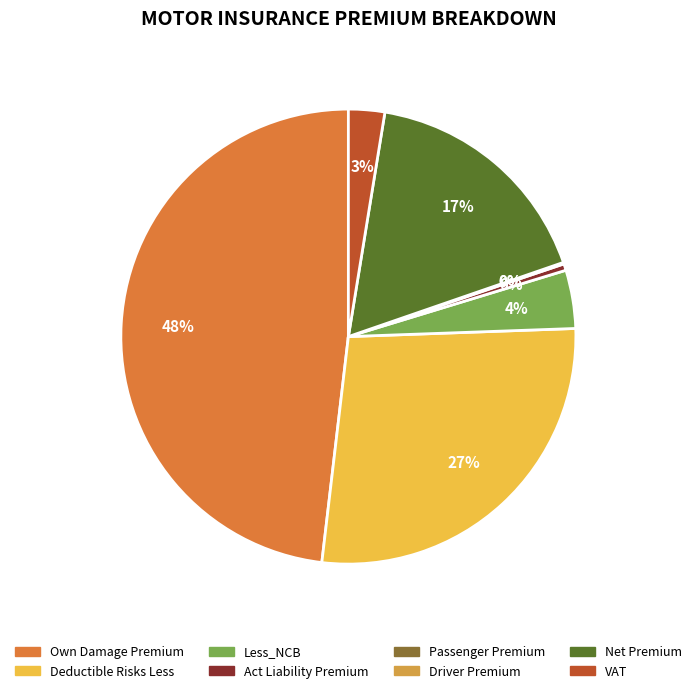

Between Net Premium and Act Liability Premium, which is larger?

Net Premium